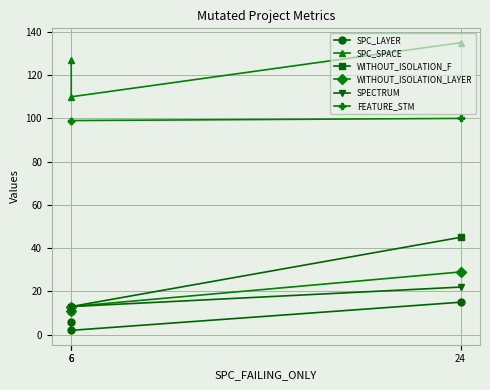

At how many categories does at least one series exceed 92?

3